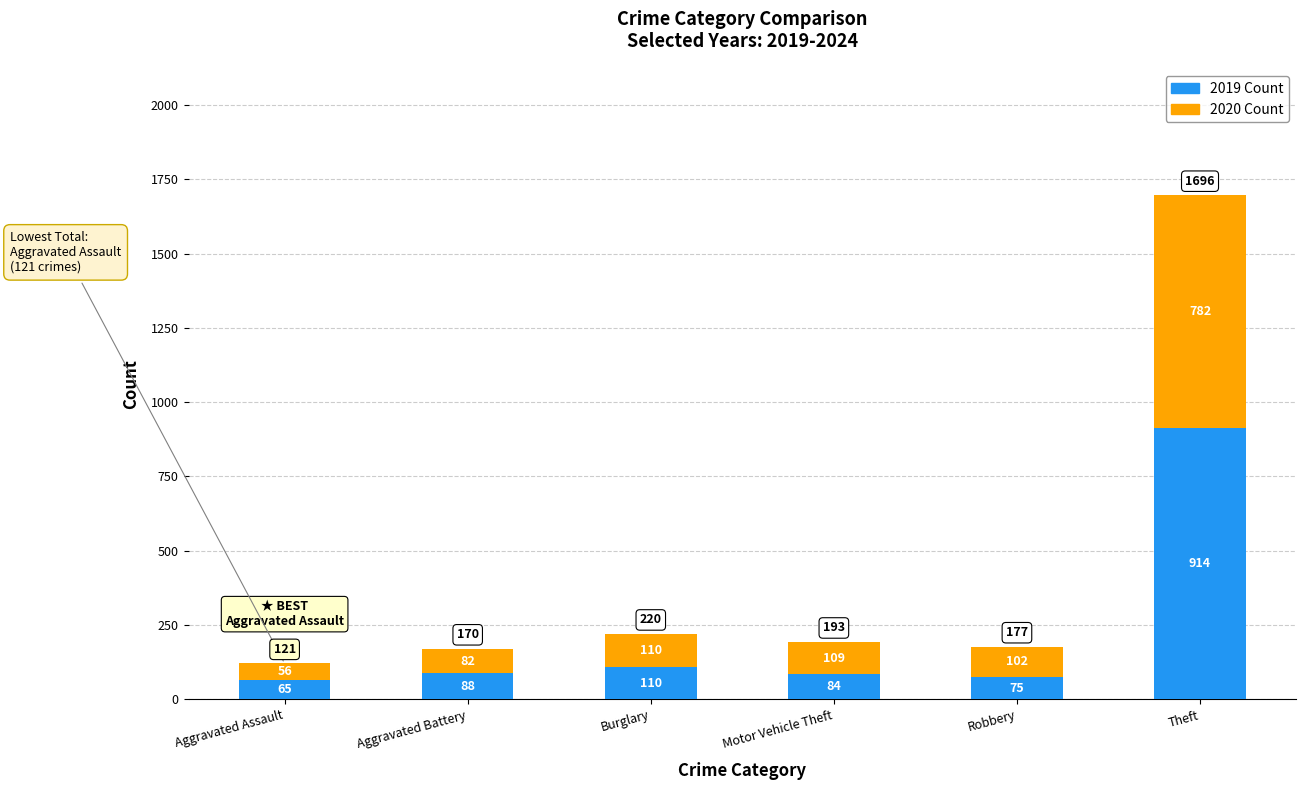

List the labels in order of 2019 Count value, smallest first.

Aggravated Assault, Robbery, Motor Vehicle Theft, Aggravated Battery, Burglary, Theft